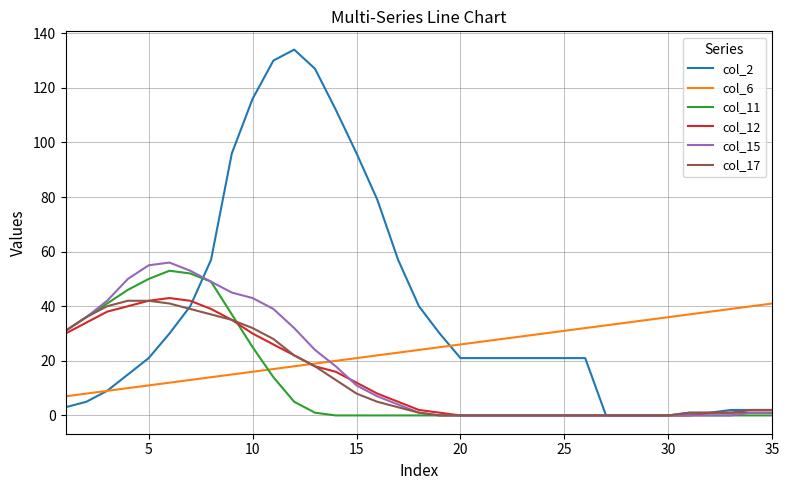

What is the maximum value shown in the chart?

134